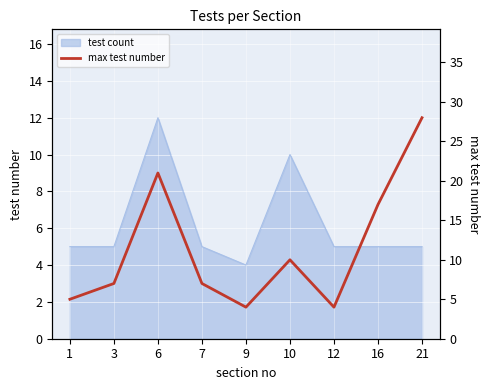

How many lines are shown in the chart?

1